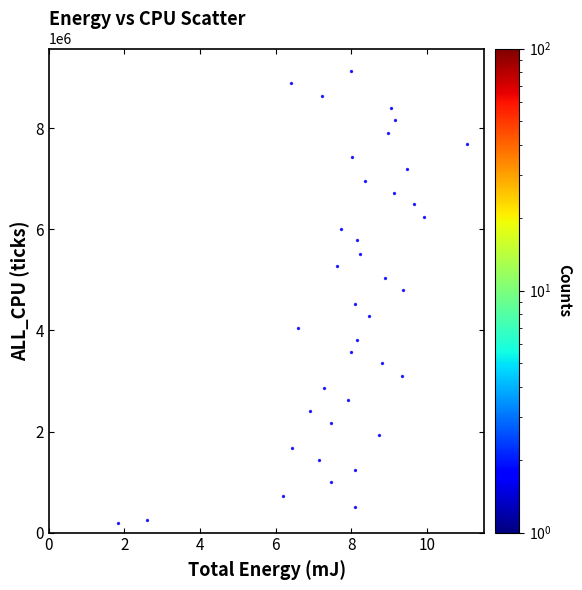

What is the range of Y values (max minus min)?

8942766